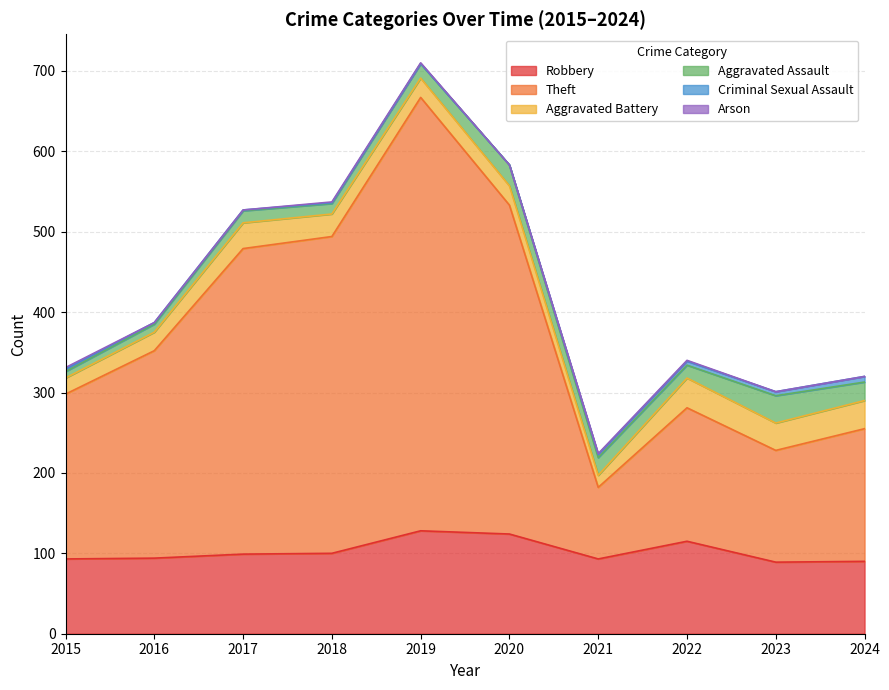

What are all the series names shown in the legend?

Robbery, Theft, Aggravated Battery, Aggravated Assault, Criminal Sexual Assault, Arson